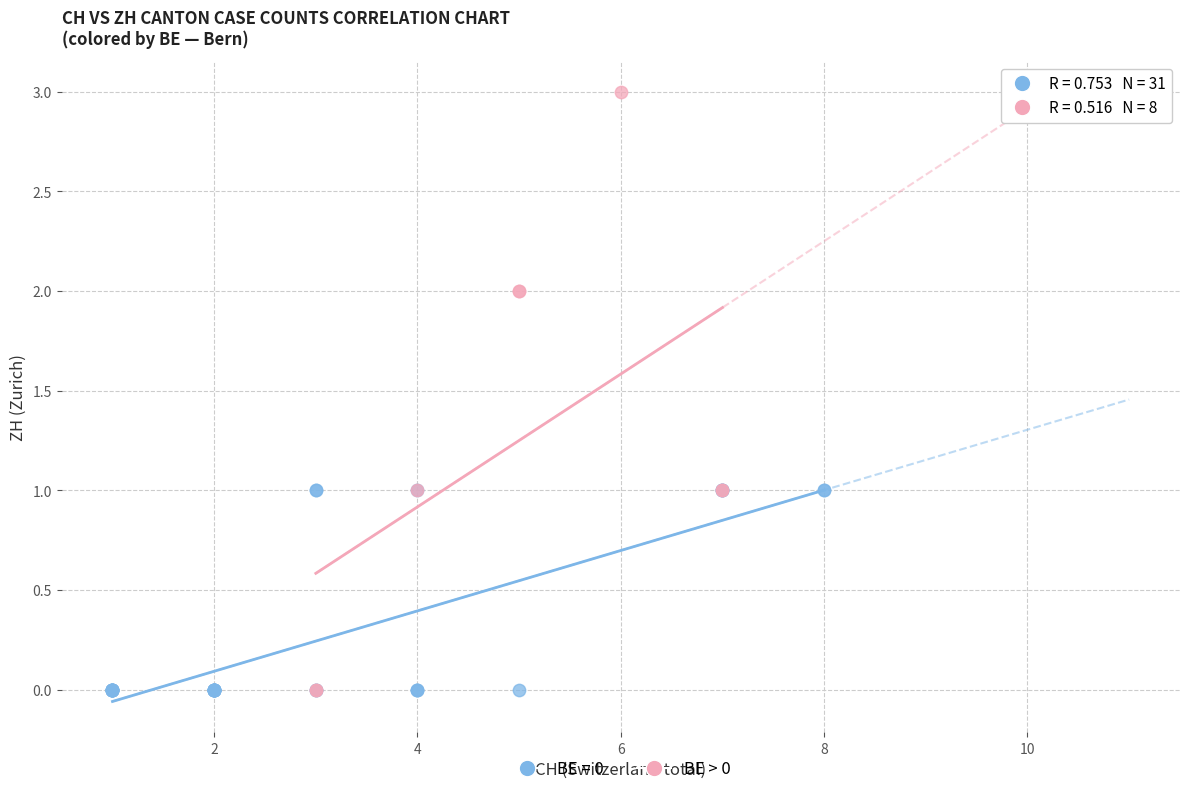

Which series has the largest Y range (max minus min)?

BE > 0